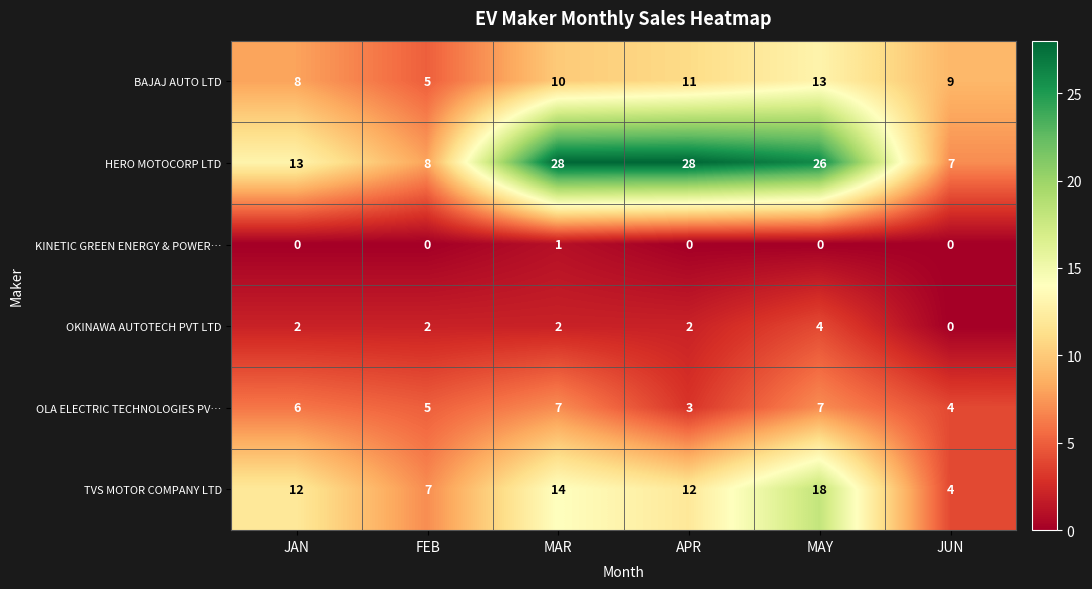

What is the highest value of the OLA ELECTRIC TECHNOLOGIES PV… series?

7